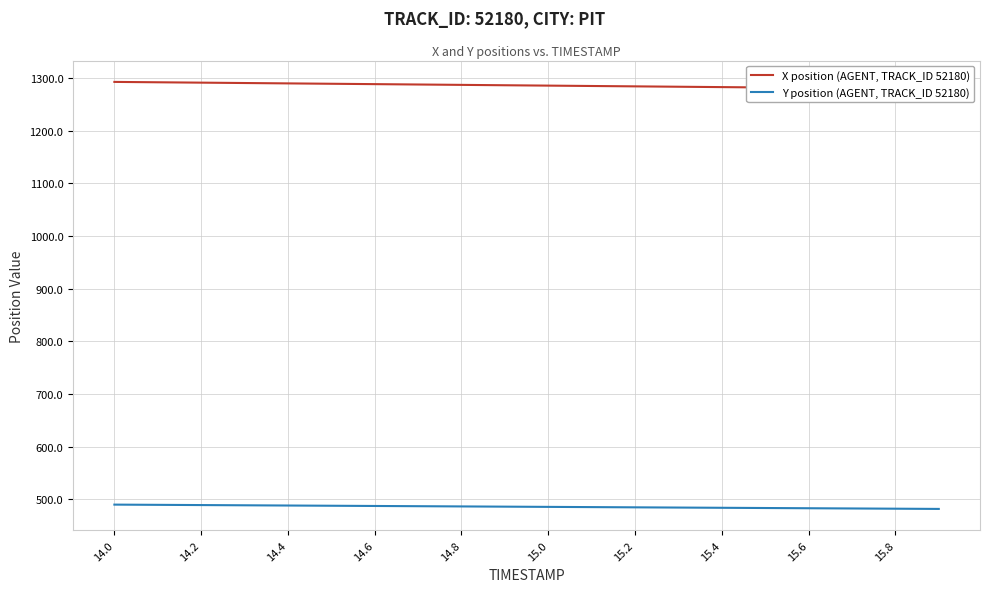

What is the highest value of the Y position (AGENT, TRACK_ID 52180) series?

490.2